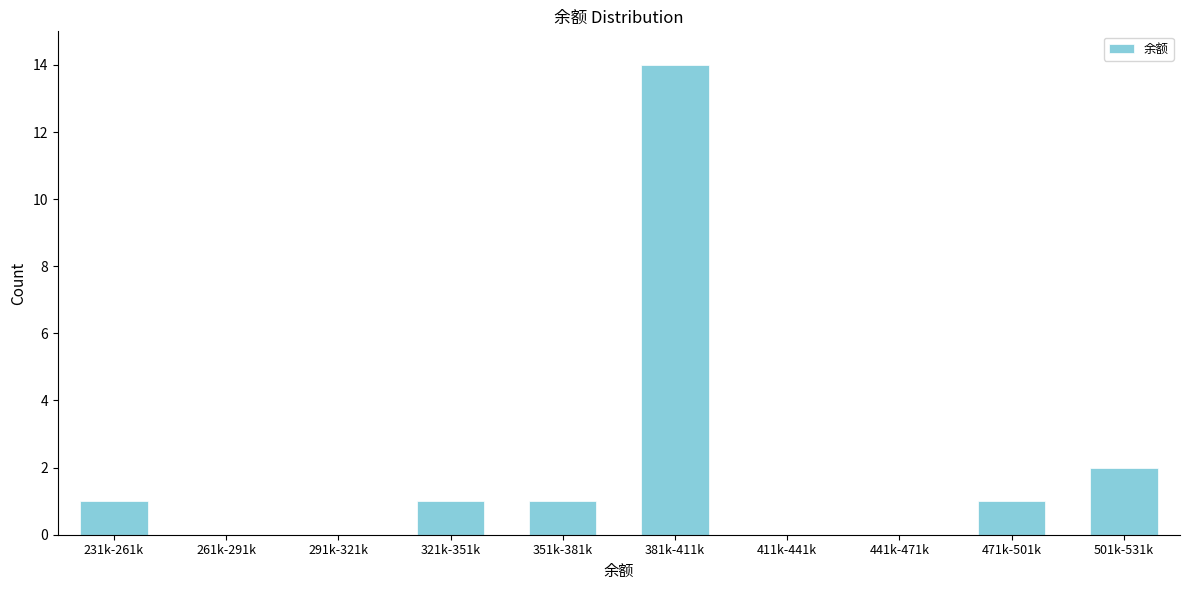

Reading left to right, list all the values displayed in this chart.

231k-261k=1	261k-291k=0	291k-321k=0	321k-351k=1	351k-381k=1	381k-411k=14	411k-441k=0	441k-471k=0	471k-501k=1	501k-531k=2